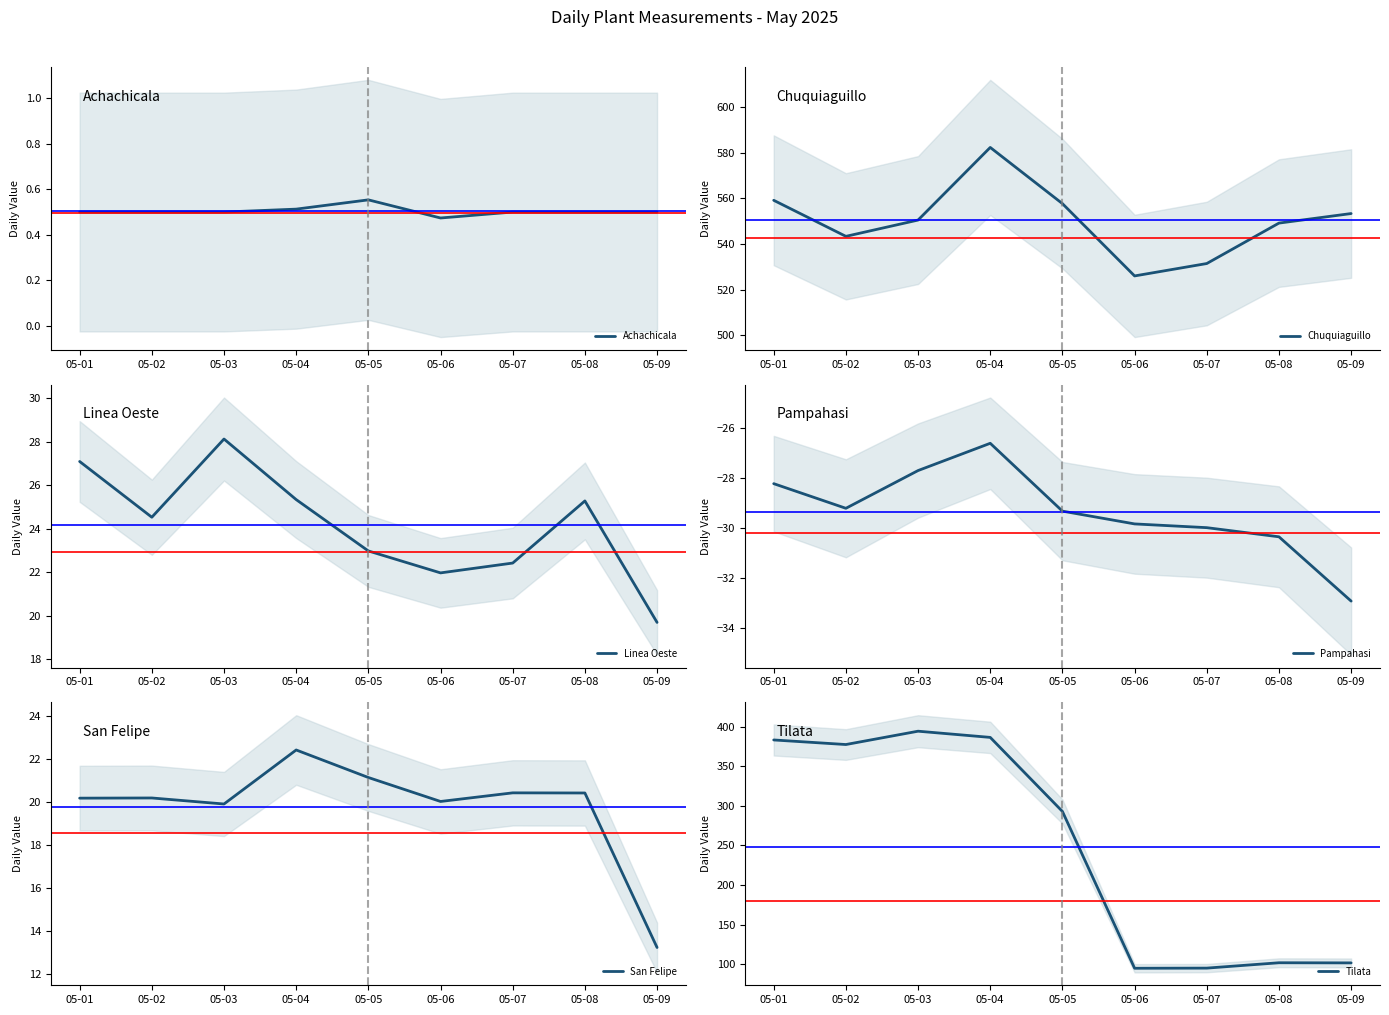

What are all the series names shown in the legend?

Achachicala, Chuquiaguillo, Linea Oeste, Pampahasi, San Felipe, Tilata